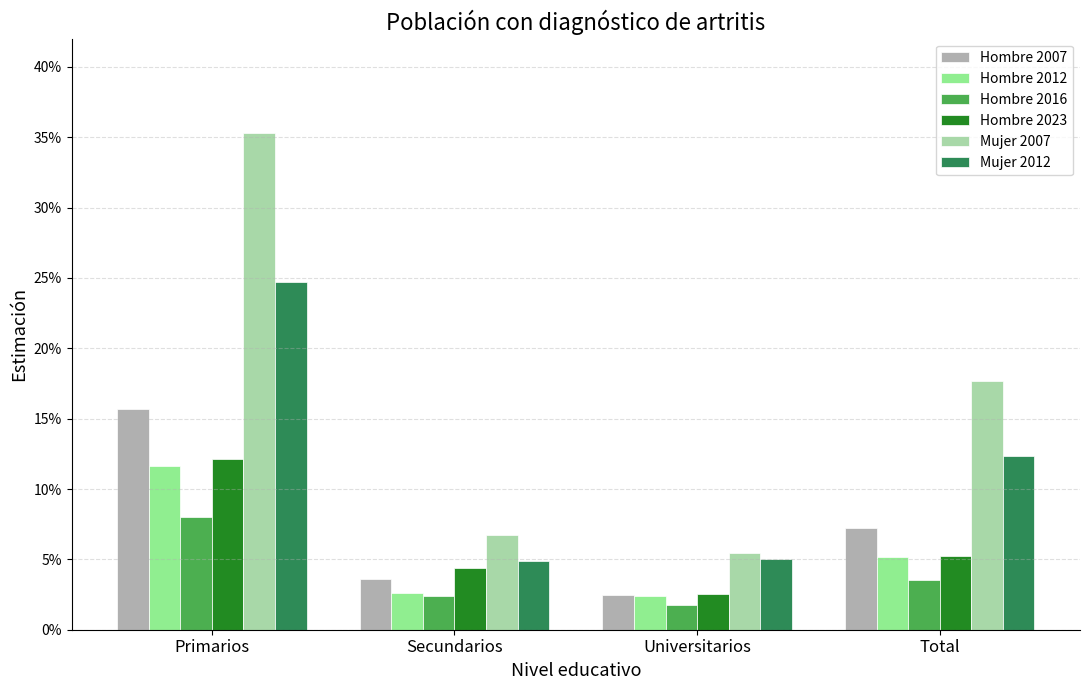

What is the spread (max minus min) of values at Primarios?

0.3